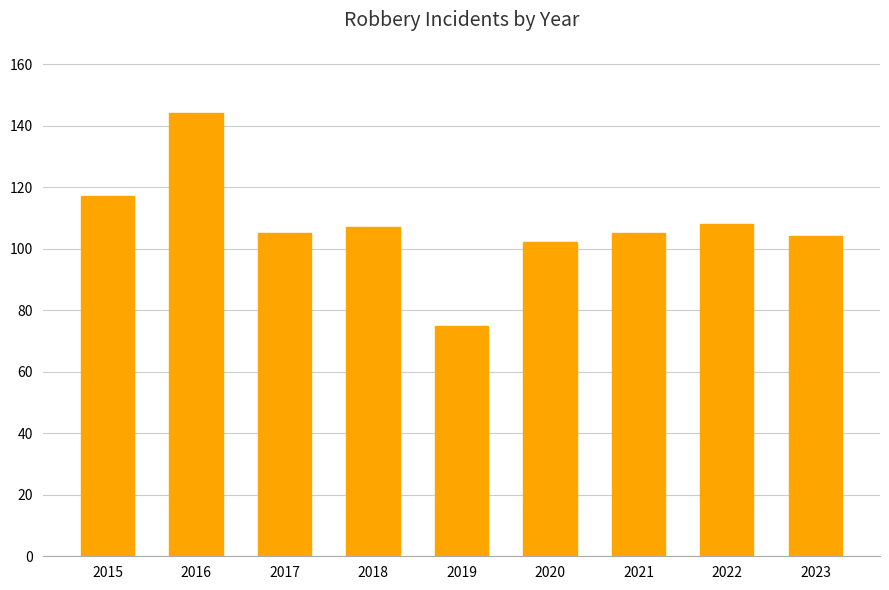

What is the average value?

107